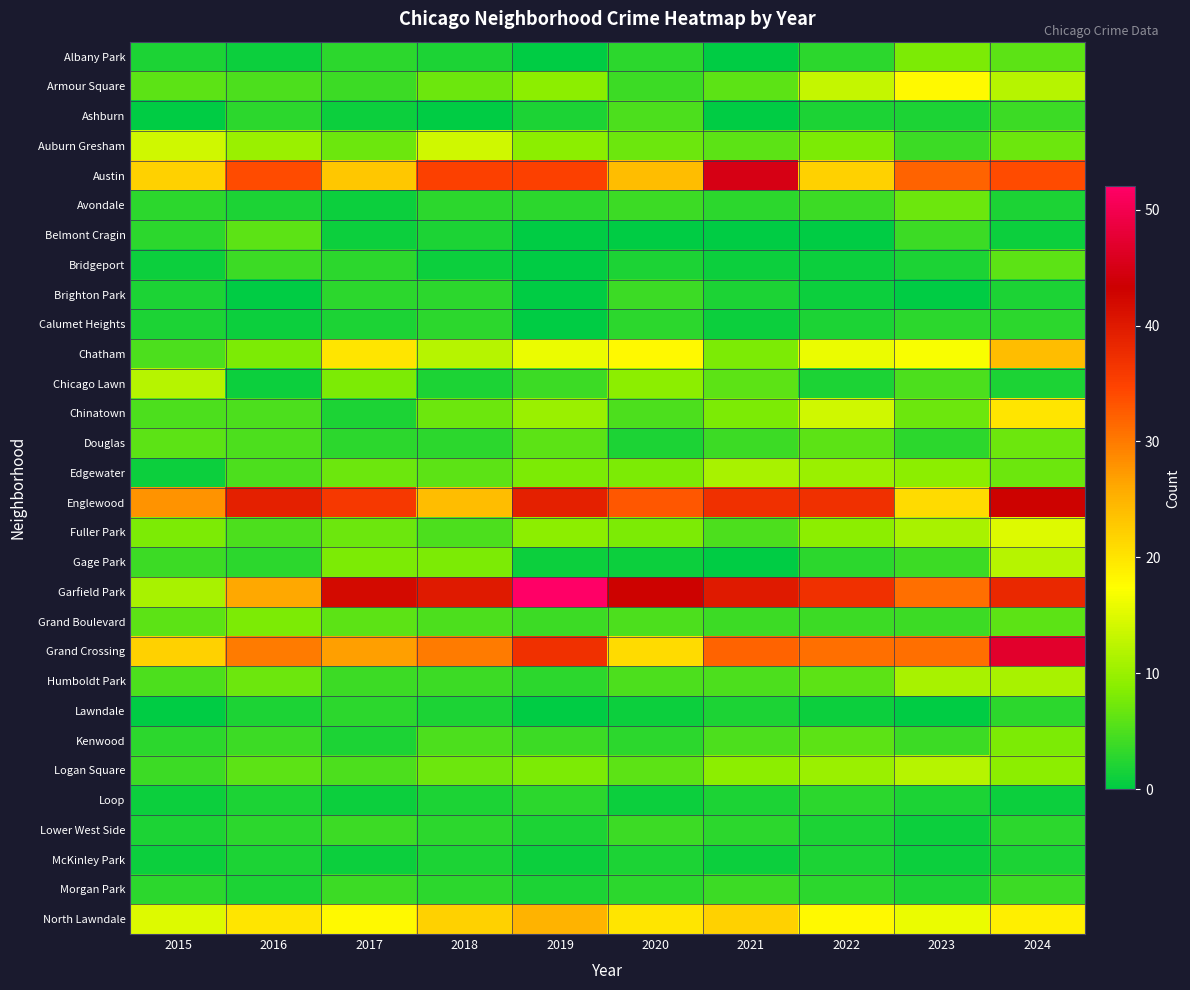

Reading left to right, what are all the values shown in this chart?

Albany Park: 2015=2	2016=1	2017=3	2018=2	2019=0	2020=3	2021=0	2022=3	2023=8	2024=6
Armour Square: 2015=6	2016=5	2017=4	2018=7	2019=9	2020=4	2021=6	2022=13	2023=18	2024=12
Ashburn: 2015=0	2016=3	2017=1	2018=0	2019=2	2020=5	2021=0	2022=2	2023=2	2024=4
Auburn Gresham: 2015=14	2016=10	2017=7	2018=14	2019=9	2020=7	2021=6	2022=8	2023=4	2024=7
Austin: 2015=22	2016=34	2017=23	2018=35	2019=35	2020=24	2021=45	2022=22	2023=32	2024=34
Avondale: 2015=3	2016=2	2017=1	2018=3	2019=3	2020=4	2021=3	2022=4	2023=7	2024=2
Belmont Cragin: 2015=3	2016=6	2017=1	2018=2	2019=0	2020=0	2021=0	2022=0	2023=4	2024=1
Bridgeport: 2015=1	2016=4	2017=3	2018=1	2019=0	2020=2	2021=1	2022=1	2023=2	2024=6
Brighton Park: 2015=2	2016=0	2017=3	2018=3	2019=0	2020=4	2021=2	2022=1	2023=0	2024=2
Calumet Heights: 2015=2	2016=1	2017=2	2018=3	2019=0	2020=3	2021=1	2022=2	2023=3	2024=3
Chatham: 2015=5	2016=8	2017=20	2018=12	2019=16	2020=18	2021=8	2022=16	2023=17	2024=24
Chicago Lawn: 2015=12	2016=1	2017=8	2018=2	2019=4	2020=9	2021=6	2022=2	2023=5	2024=2
Chinatown: 2015=5	2016=5	2017=2	2018=7	2019=10	2020=5	2021=8	2022=14	2023=7	2024=20
Douglas: 2015=6	2016=5	2017=3	2018=3	2019=6	2020=2	2021=4	2022=6	2023=3	2024=7
Edgewater: 2015=1	2016=5	2017=7	2018=6	2019=8	2020=8	2021=11	2022=10	2023=9	2024=7
Englewood: 2015=28	2016=39	2017=36	2018=24	2019=39	2020=33	2021=37	2022=37	2023=21	2024=43
Fuller Park: 2015=8	2016=5	2017=7	2018=5	2019=9	2020=8	2021=5	2022=9	2023=11	2024=15
Gage Park: 2015=4	2016=3	2017=8	2018=8	2019=1	2020=1	2021=0	2022=3	2023=4	2024=12
Garfield Park: 2015=11	2016=26	2017=42	2018=40	2019=52	2020=43	2021=40	2022=37	2023=31	2024=38
Grand Boulevard: 2015=6	2016=8	2017=6	2018=5	2019=4	2020=5	2021=4	2022=4	2023=4	2024=6
Grand Crossing: 2015=22	2016=30	2017=27	2018=30	2019=37	2020=21	2021=32	2022=31	2023=31	2024=47
Humboldt Park: 2015=5	2016=7	2017=4	2018=4	2019=3	2020=5	2021=5	2022=6	2023=11	2024=11
Lawndale: 2015=0	2016=2	2017=3	2018=2	2019=0	2020=1	2021=2	2022=1	2023=0	2024=3
Kenwood: 2015=3	2016=4	2017=2	2018=5	2019=4	2020=3	2021=5	2022=6	2023=4	2024=8
Logan Square: 2015=4	2016=6	2017=5	2018=7	2019=8	2020=6	2021=9	2022=10	2023=12	2024=9
Loop: 2015=1	2016=2	2017=1	2018=2	2019=3	2020=1	2021=2	2022=3	2023=2	2024=1
Lower West Side: 2015=2	2016=3	2017=4	2018=3	2019=2	2020=4	2021=3	2022=2	2023=1	2024=3
McKinley Park: 2015=1	2016=2	2017=1	2018=2	2019=1	2020=2	2021=1	2022=2	2023=1	2024=2
Morgan Park: 2015=3	2016=2	2017=4	2018=3	2019=2	2020=3	2021=4	2022=3	2023=2	2024=4
North Lawndale: 2015=15	2016=20	2017=18	2018=22	2019=25	2020=20	2021=22	2022=18	2023=16	2024=19